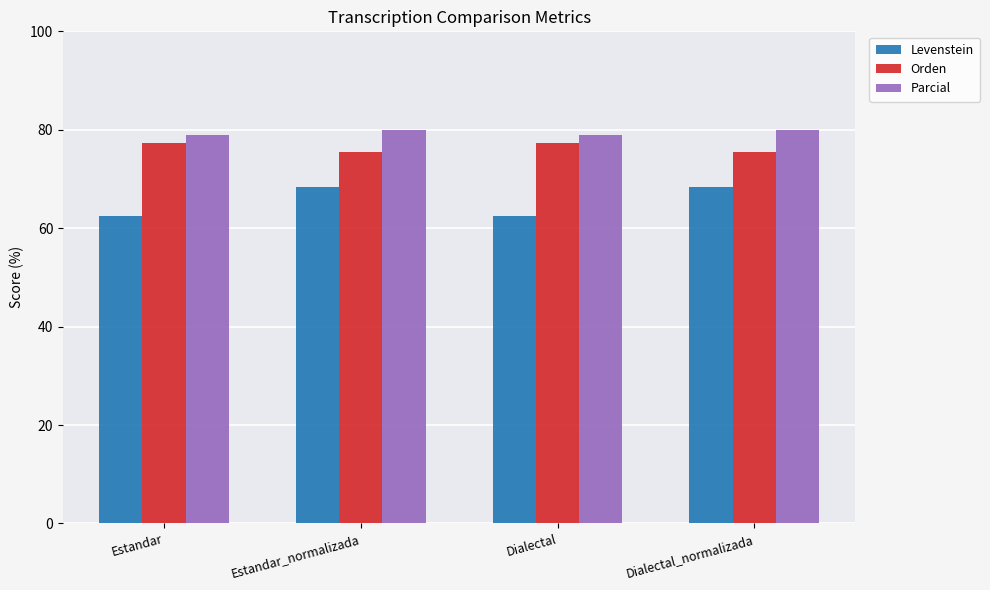

Count the number of categories in the chart.

4